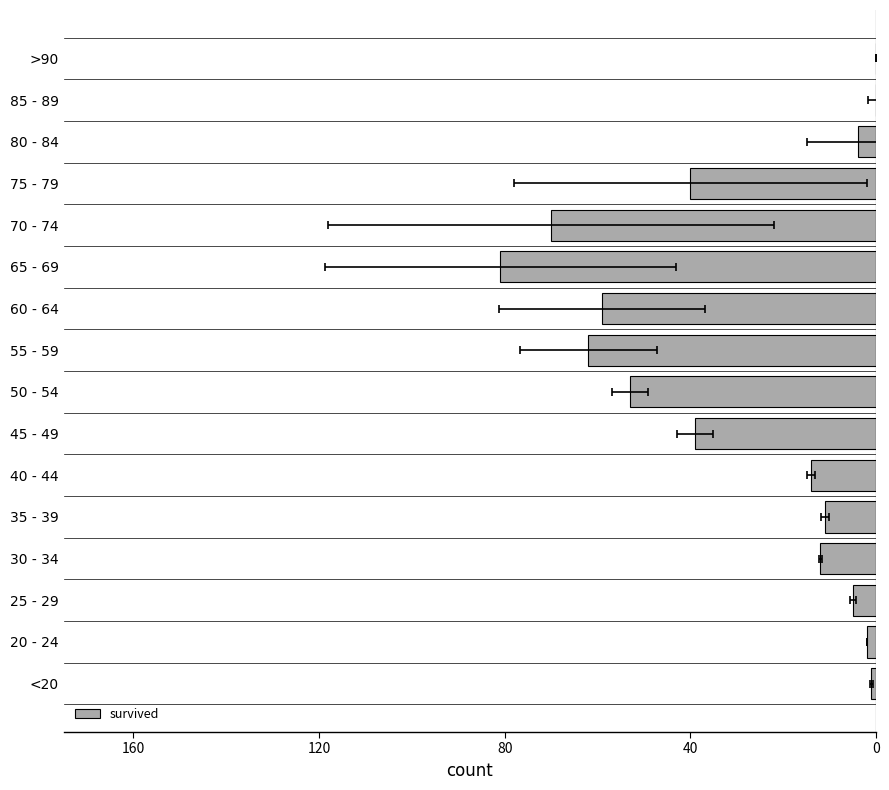

How many bars are there in total?

16